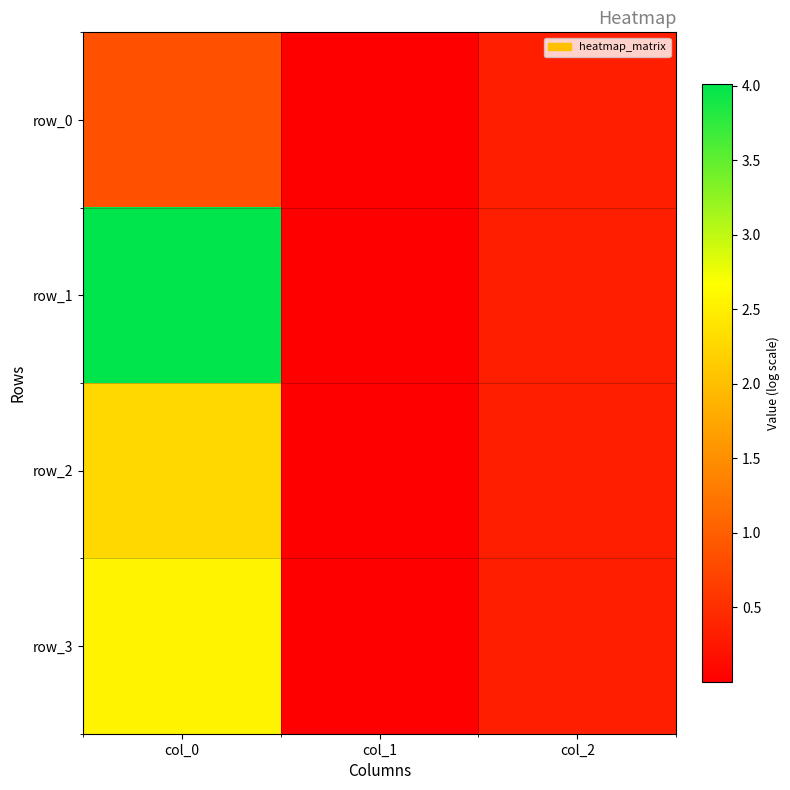

What is the sum of all row_1 values?

4.3